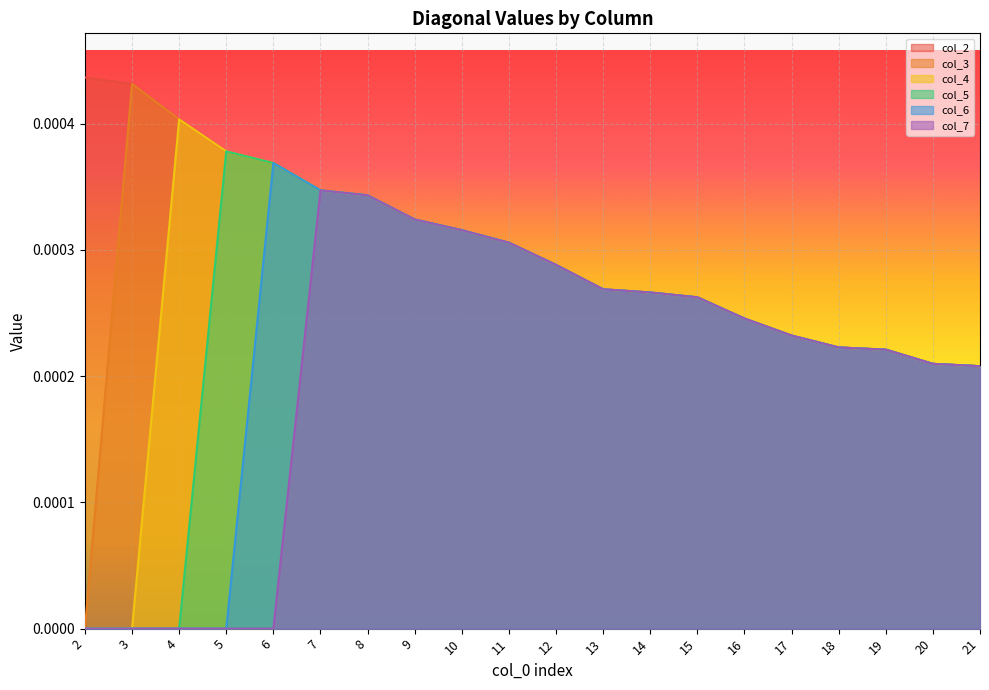

Does the chart display data point markers on the line(s)?

No